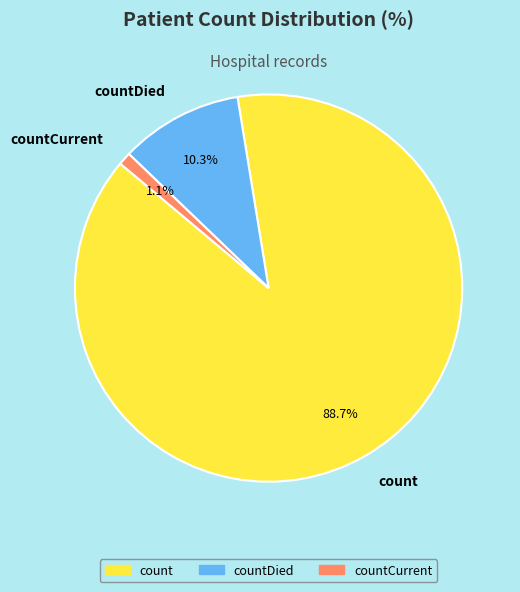

Does any single category account for the majority?

Yes